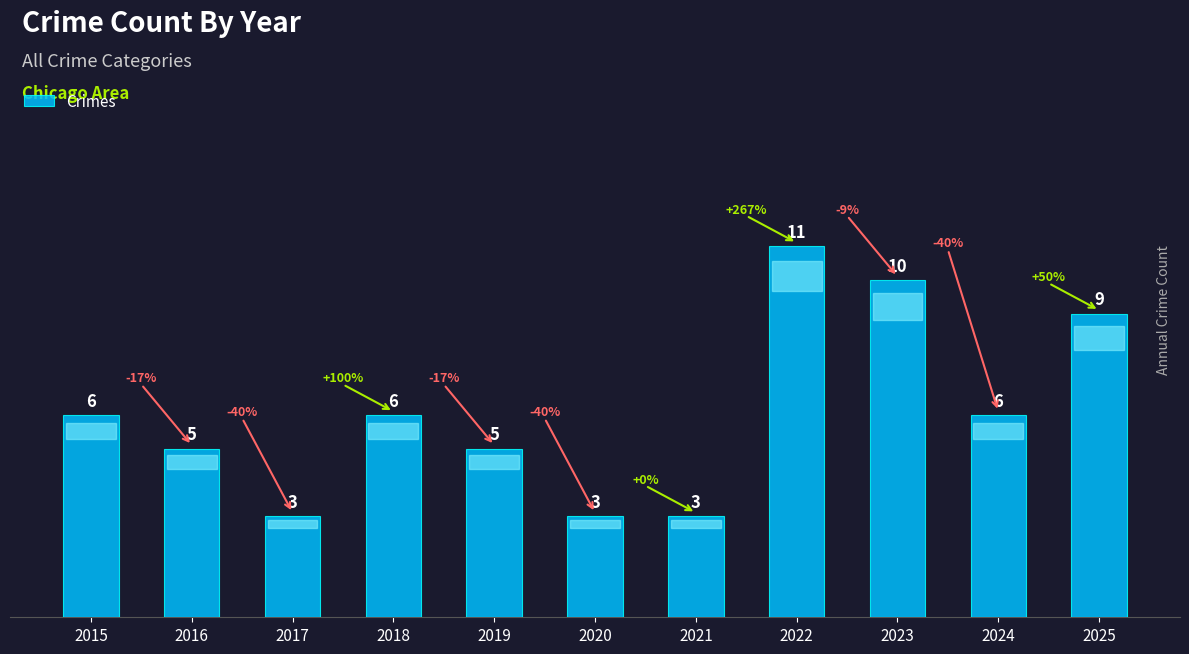

The value at 2020 is 3. True or false?

True